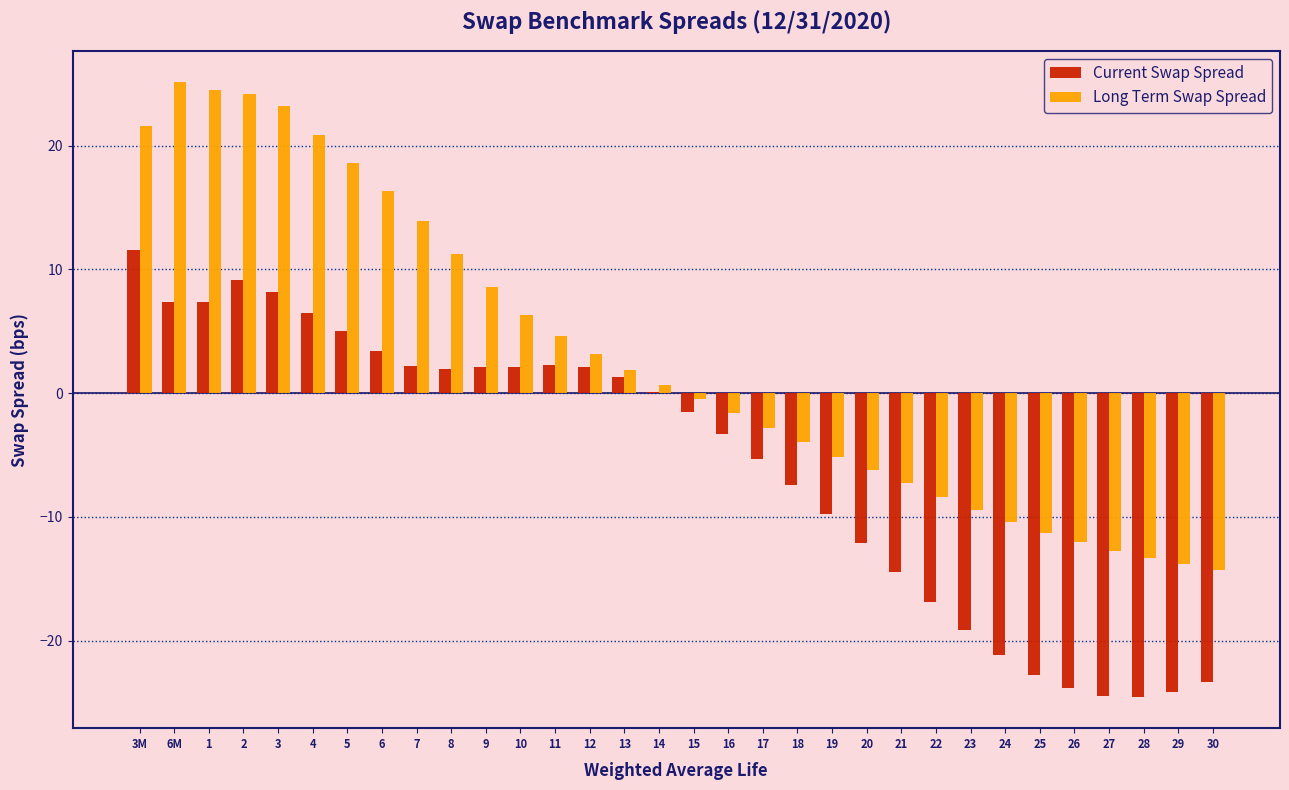

What is the total value across all series at 12?

5.3